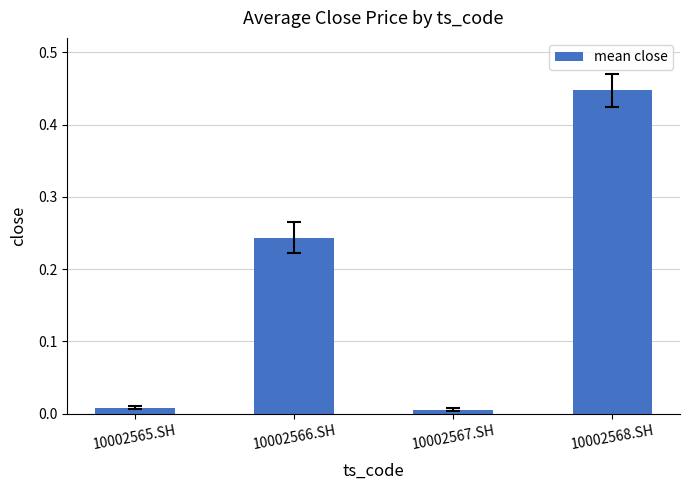

What is the sum of all values?

0.7